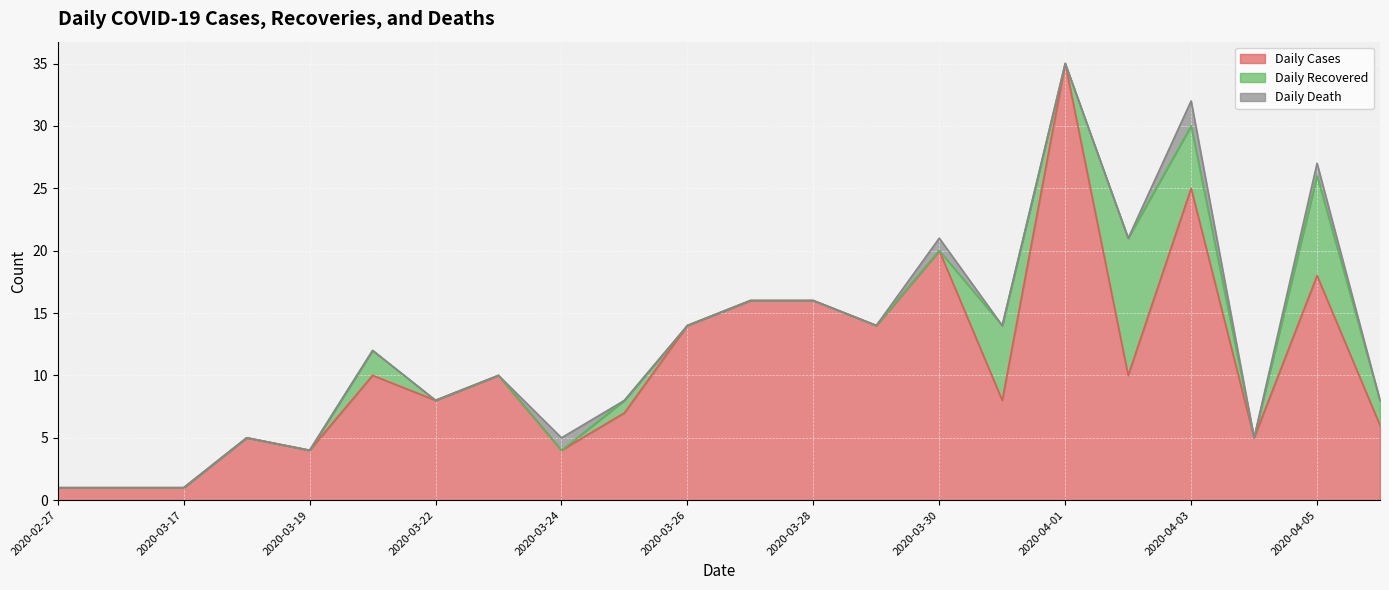

Reading right to left, transcribe all the data shown in this chart.

Daily Cases: 2020-04-06=6	2020-04-05=18	2020-04-04=5	2020-04-03=25	2020-04-02=10	2020-04-01=35	2020-03-31=8	2020-03-30=20	2020-03-29=14	2020-03-28=16	2020-03-27=16	2020-03-26=14	2020-03-25=7	2020-03-24=4	2020-03-23=10	2020-03-22=8	2020-03-21=10	2020-03-19=4	2020-03-18=5	2020-03-17=1	2020-03-09=1	2020-02-27=1
Daily Recovered: 2020-04-06=2	2020-04-05=8	2020-04-04=0	2020-04-03=5	2020-04-02=11	2020-04-01=0	2020-03-31=6	2020-03-30=0	2020-03-29=0	2020-03-28=0	2020-03-27=0	2020-03-26=0	2020-03-25=1	2020-03-24=0	2020-03-23=0	2020-03-22=0	2020-03-21=2	2020-03-19=0	2020-03-18=0	2020-03-17=0	2020-03-09=0	2020-02-27=0
Daily Death: 2020-04-06=0	2020-04-05=1	2020-04-04=0	2020-04-03=2	2020-04-02=0	2020-04-01=0	2020-03-31=0	2020-03-30=1	2020-03-29=0	2020-03-28=0	2020-03-27=0	2020-03-26=0	2020-03-25=0	2020-03-24=1	2020-03-23=0	2020-03-22=0	2020-03-21=0	2020-03-19=0	2020-03-18=0	2020-03-17=0	2020-03-09=0	2020-02-27=0